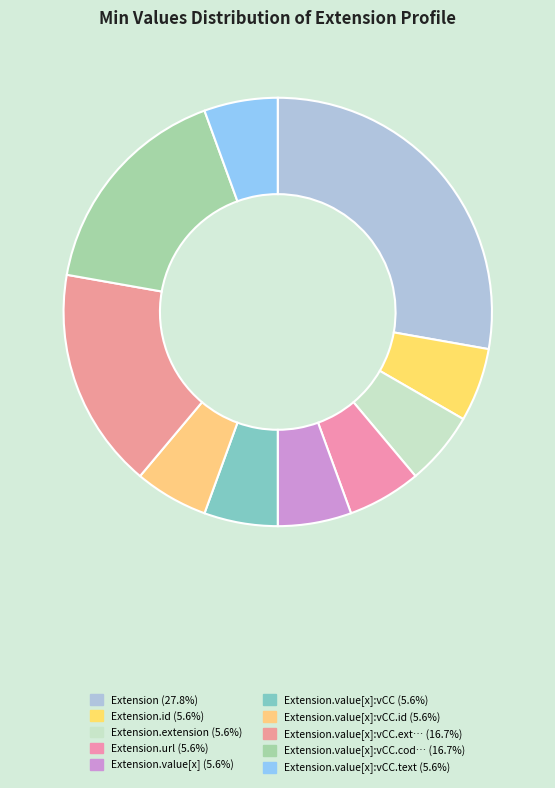

How many segments does this pie chart have?

10